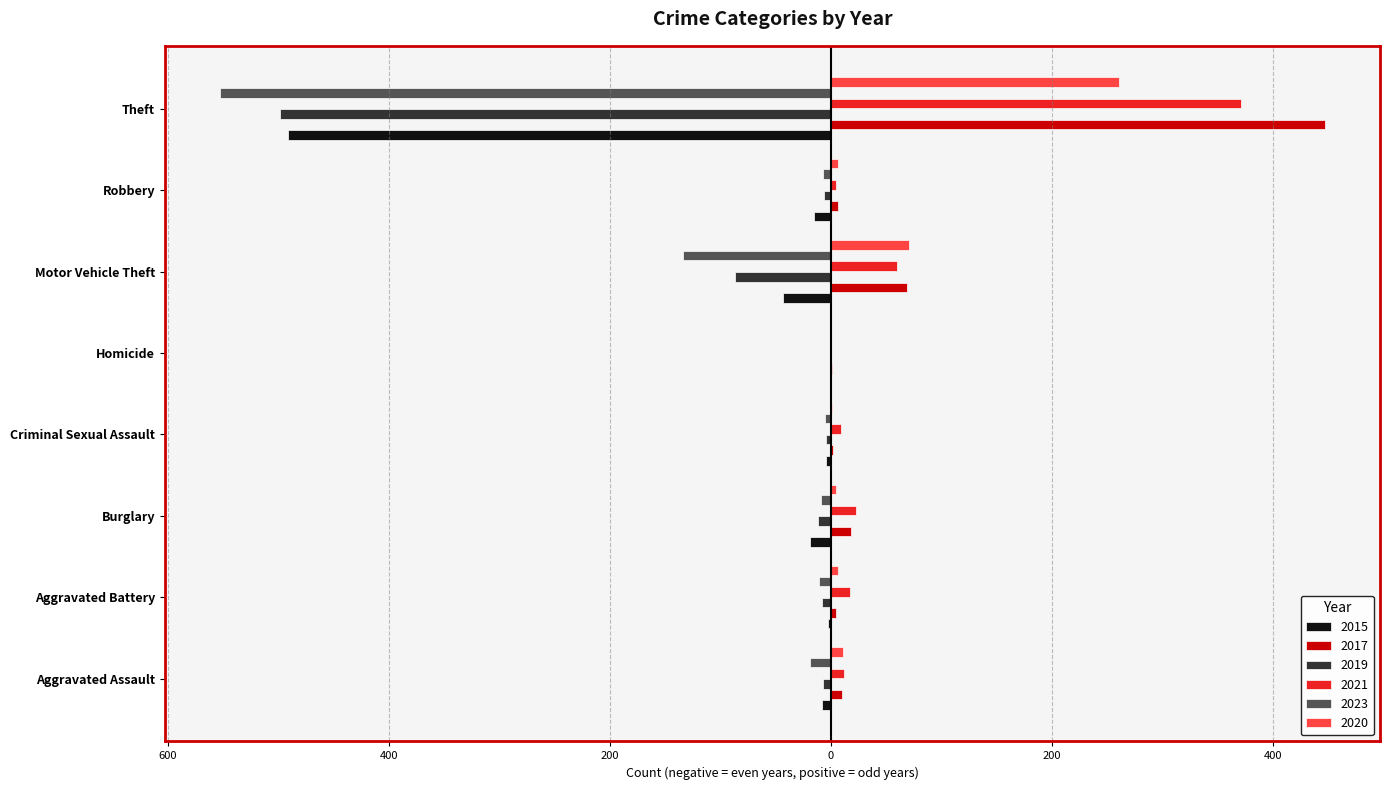

What are all the series names shown in the legend?

2015, 2017, 2019, 2021, 2023, 2020